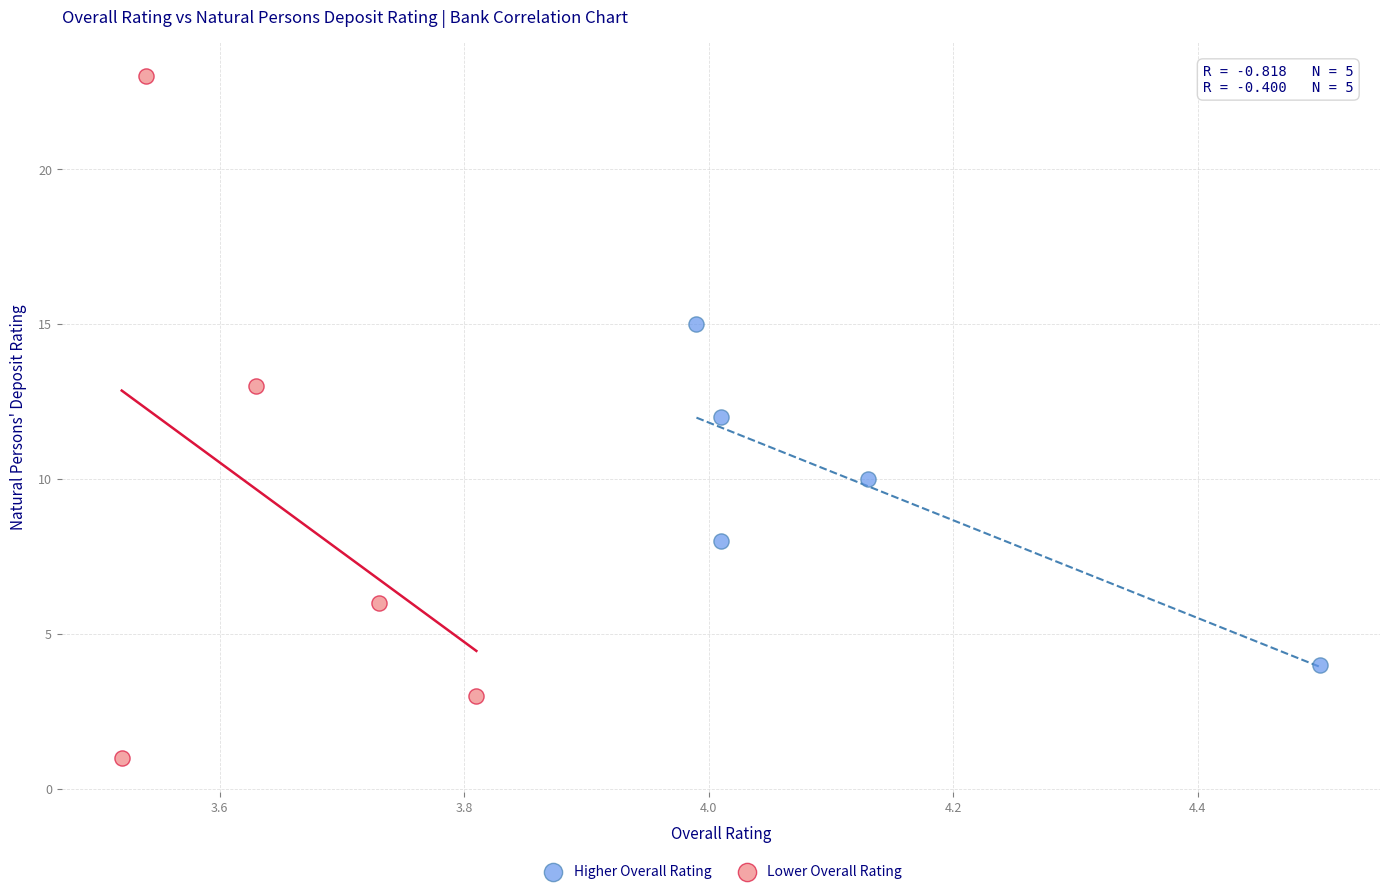

Which series reaches the maximum Y coordinate?

Lower Overall Rating